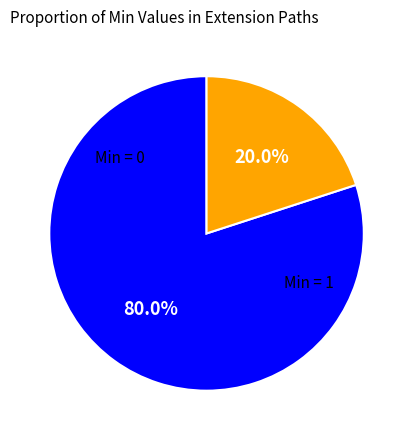

Does any single category account for the majority?

Yes